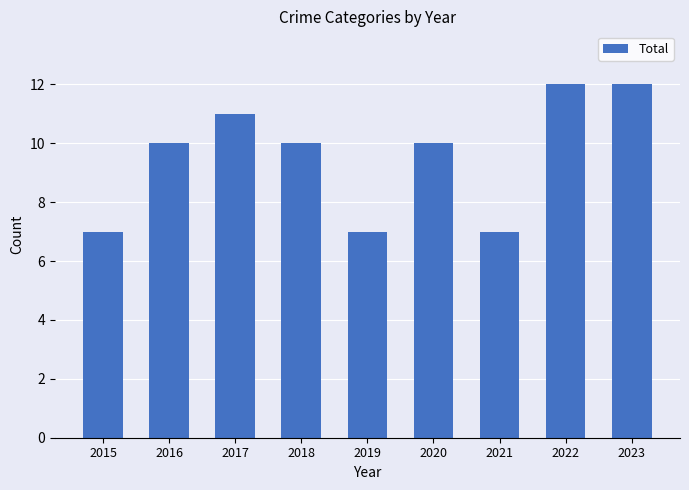

Count the number of categories in the chart.

9